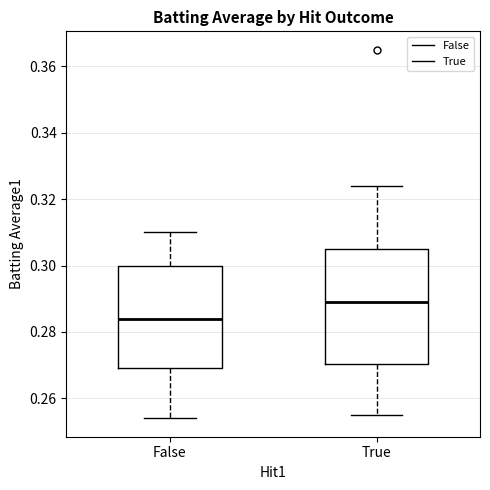

Comparing the boxes themselves (not the whiskers), which one is the tallest?

True